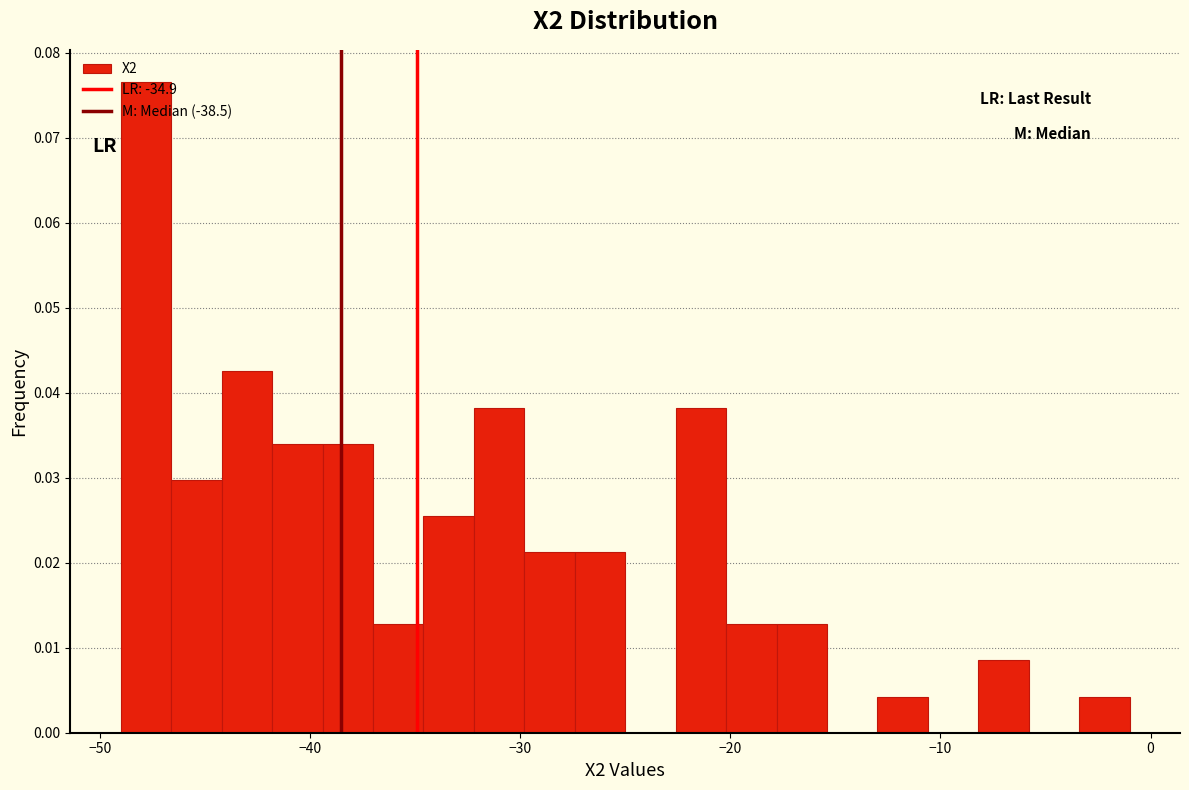

Read against the x-axis, roughly where is the centre of the tallest bar?

-48